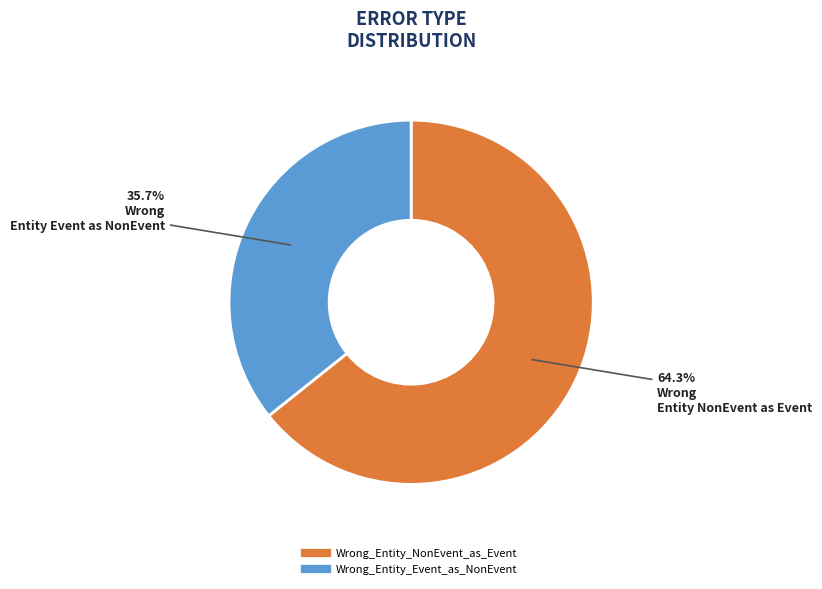

Combined, what portion of the pie is Wrong_Entity_NonEvent_as_Event and Wrong_Entity_Event_as_NonEvent?

100.0%